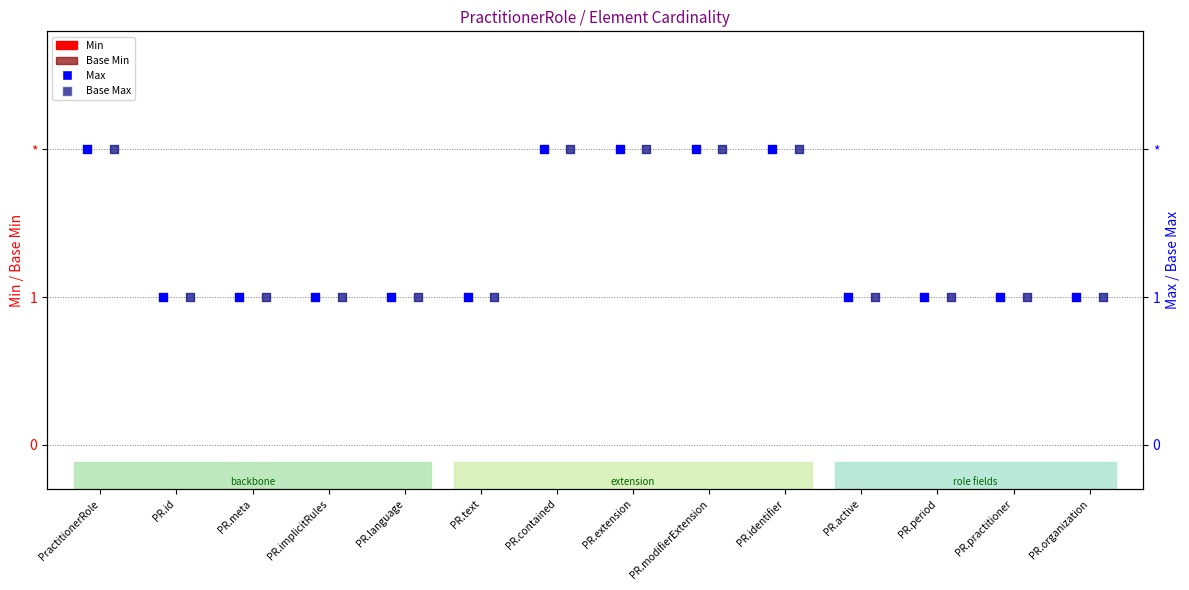

At how many categories does at least one series exceed 1?

5